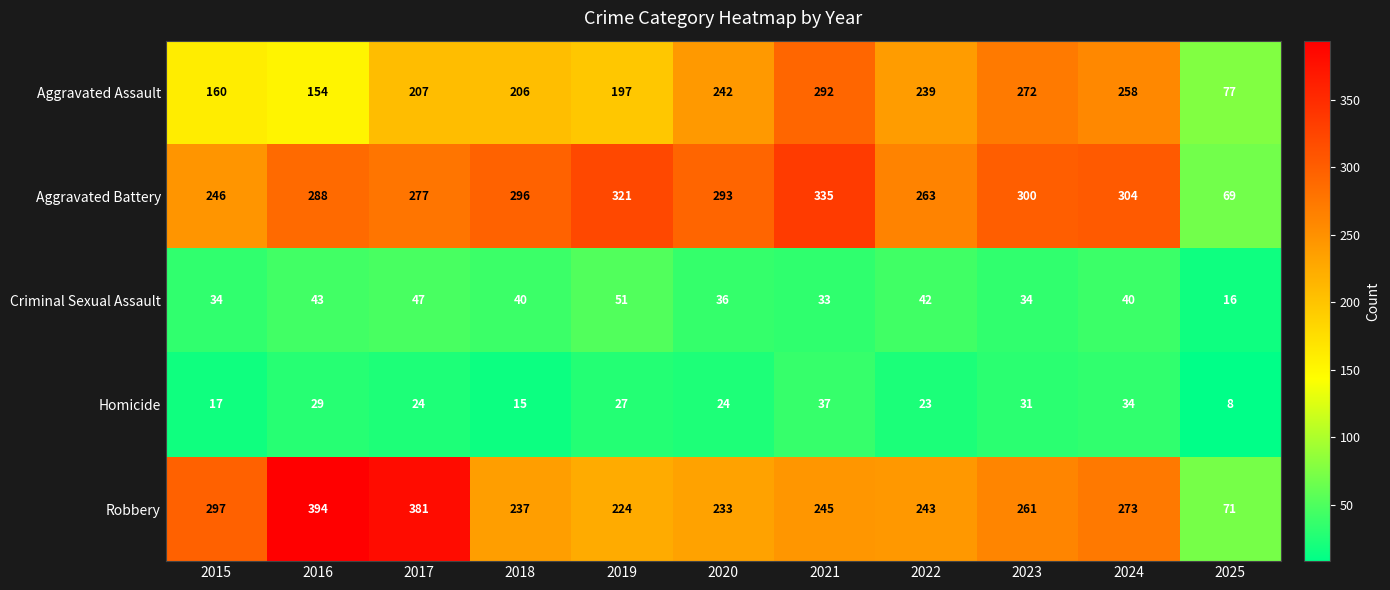

Which category has the highest value across all series?

2016